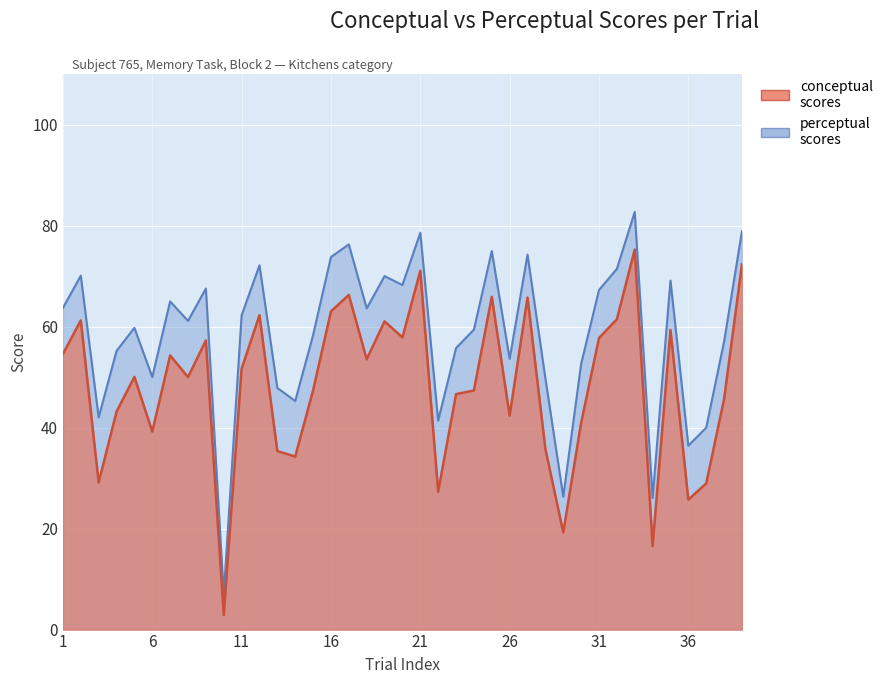

How many distinct data groups are displayed?

2